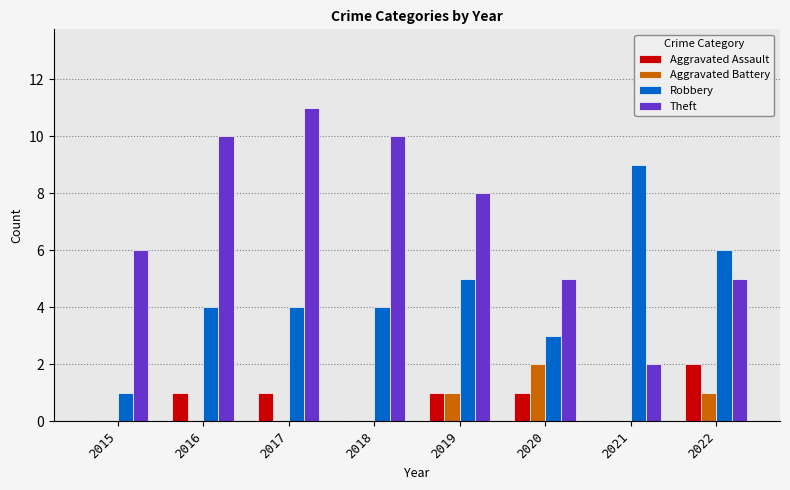

Which series has the largest total across all categories?

Theft